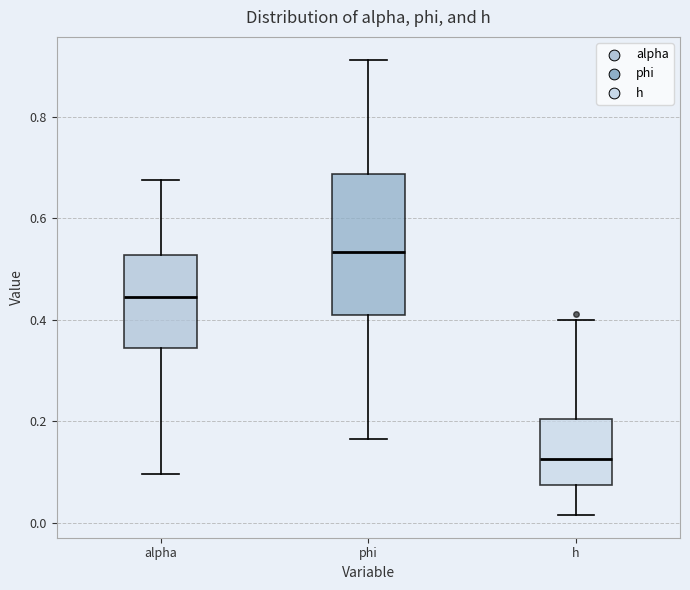

Where is the lower edge of the box for h on the y-axis? The values are not printed on the chart, so give them approximately, as read against the axis.

0.08